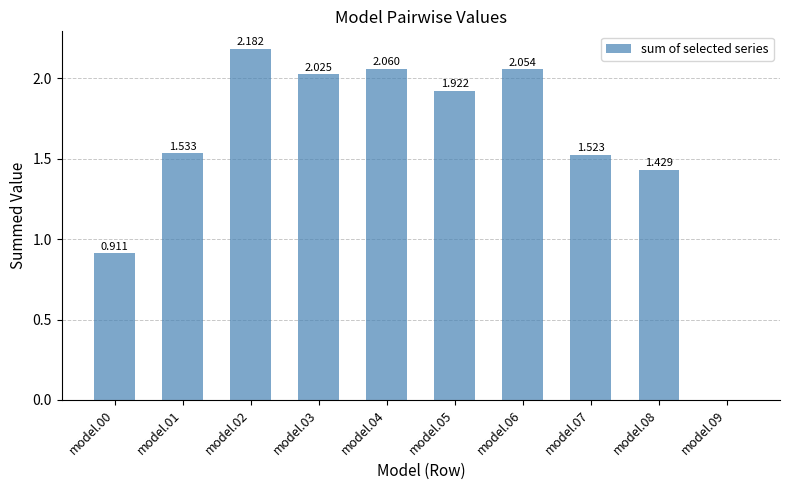

Count the number of data series in this chart.

1